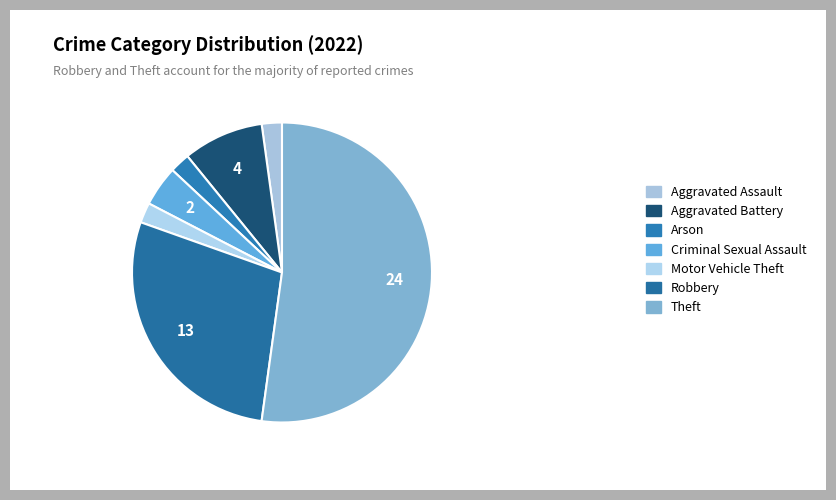

Count the number of slices in the pie.

7